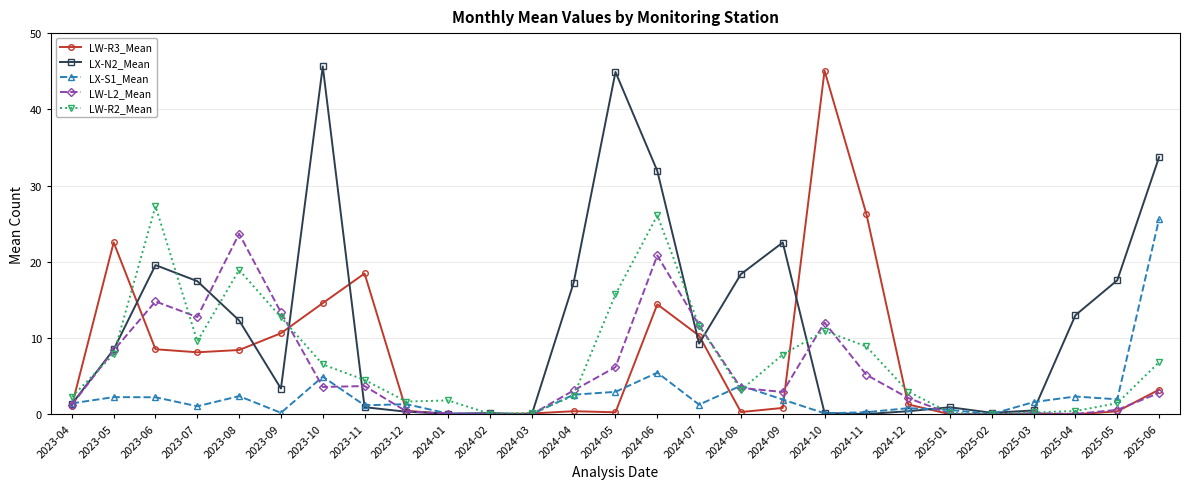

What is the total value across all series at 2023-08?

65.7